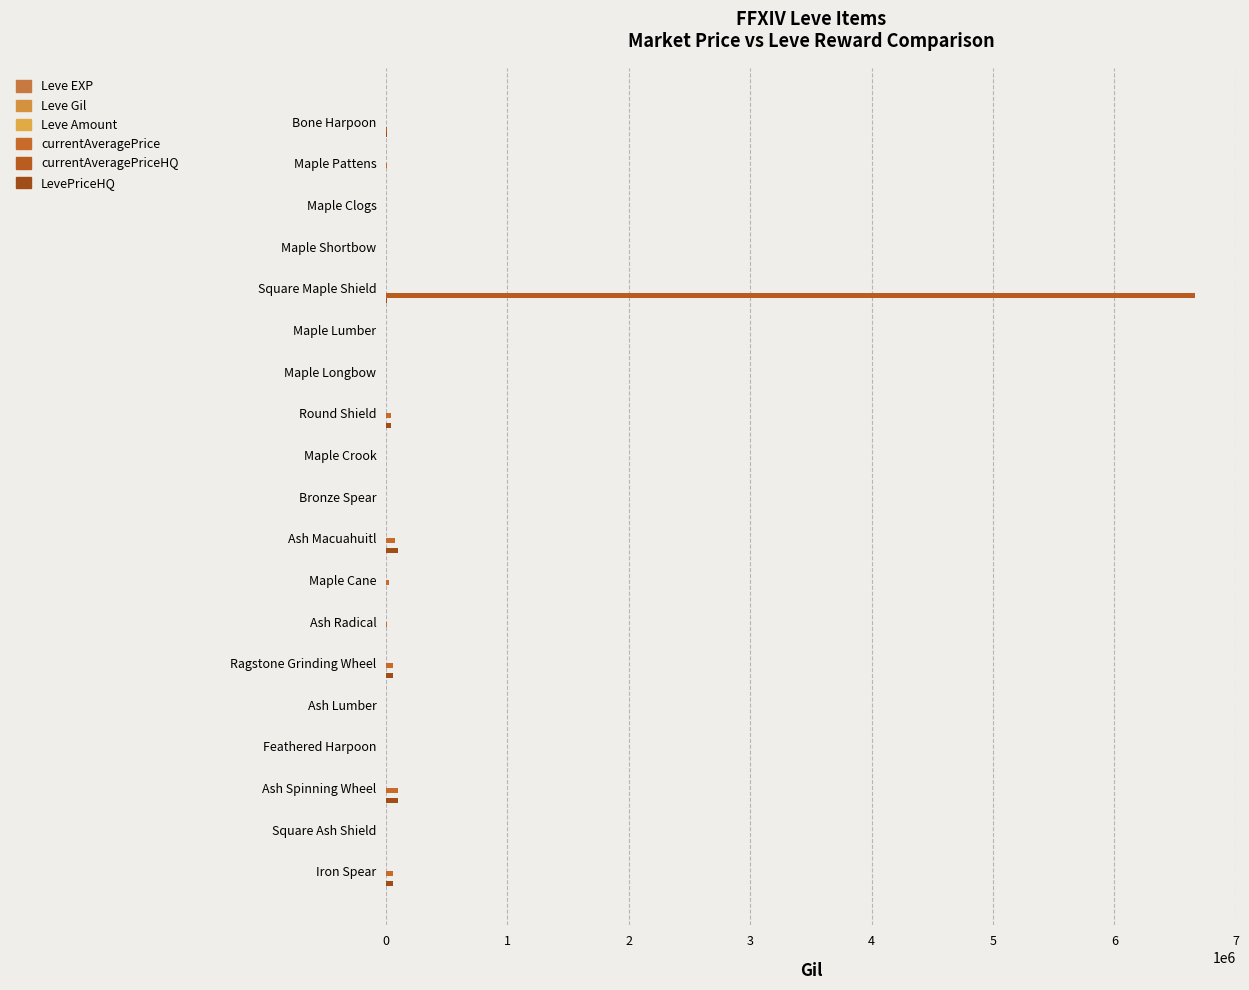

How many series are shown in this chart?

6